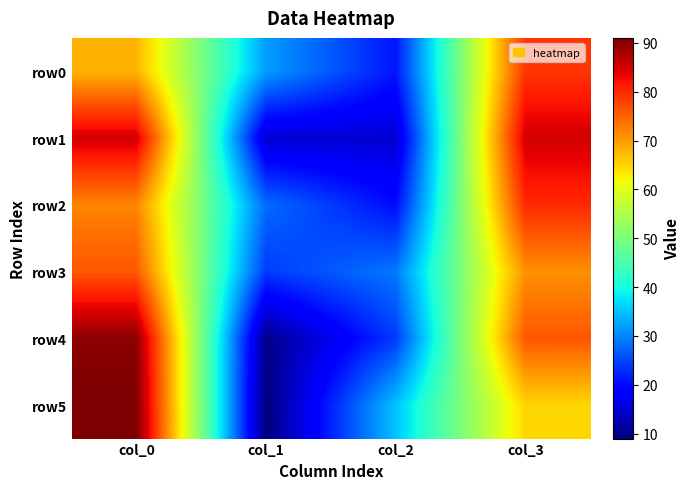

Reading right to left, extract all data points from this chart.

row0: col_3=79	col_2=21	col_1=32	col_0=68
row1: col_3=85	col_2=15	col_1=15	col_0=85
row2: col_3=80	col_2=20	col_1=28	col_0=72
row3: col_3=71	col_2=29	col_1=24	col_0=76
row4: col_3=76	col_2=24	col_1=10	col_0=90
row5: col_3=65	col_2=35	col_1=9	col_0=91